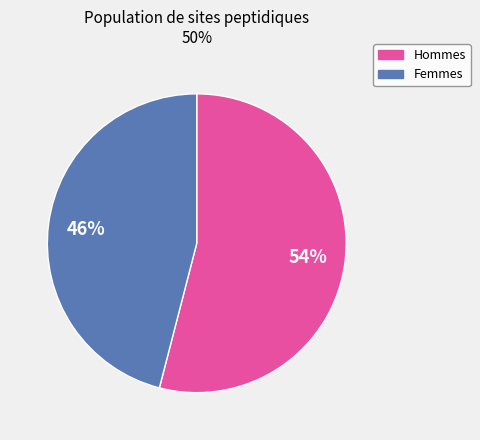

Does any single category account for the majority?

Yes